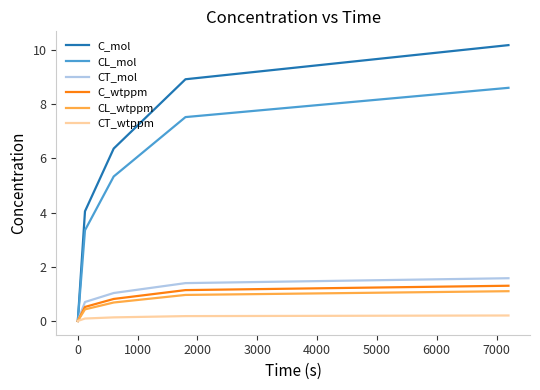

Reading left to right, extract all data points from this chart.

C_mol: 0.0	4.0	6.4	8.9	10.2
CL_mol: 0.0	3.3	5.3	7.5	8.6
CT_mol: 0.0	0.7	1.0	1.4	1.6
C_wtppm: 0.0	0.5	0.8	1.1	1.3
CL_wtppm: 0.0	0.4	0.7	1.0	1.1
CT_wtppm: 0.0	0.1	0.1	0.2	0.2